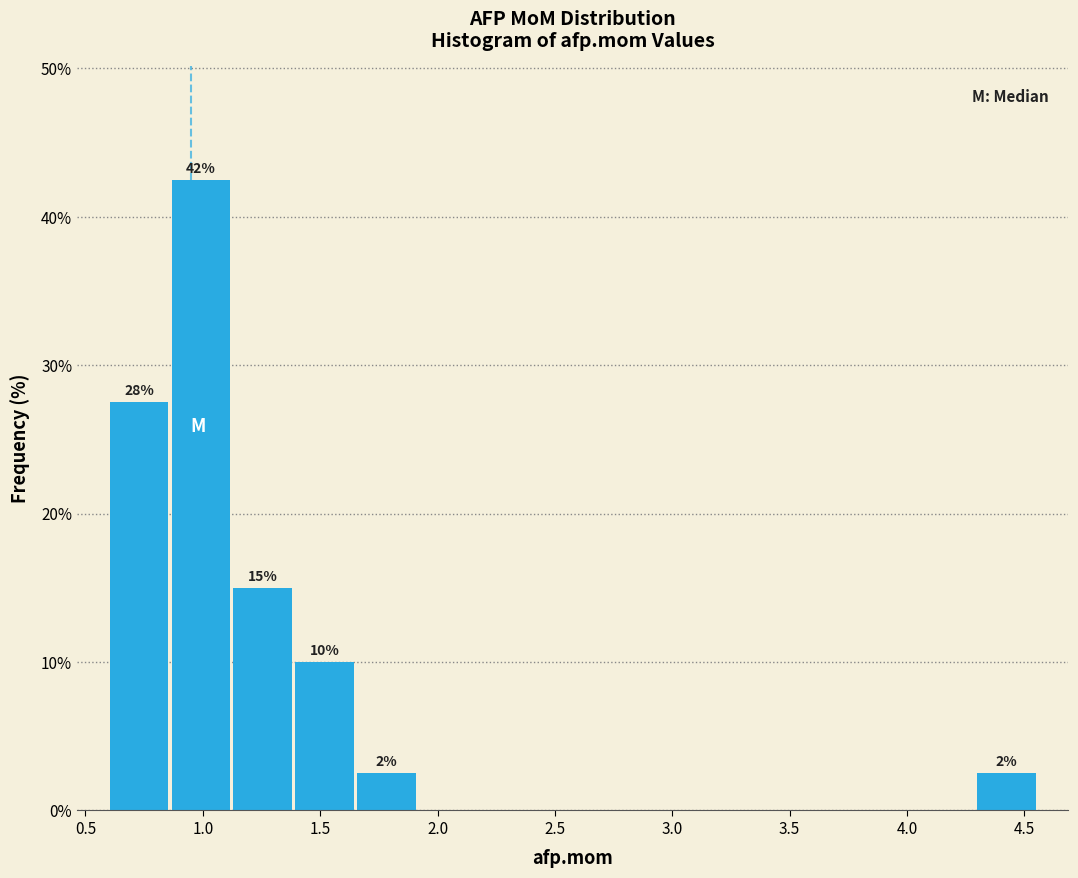

Which range on the x-axis has the tallest bar?

0.85 to 1.10